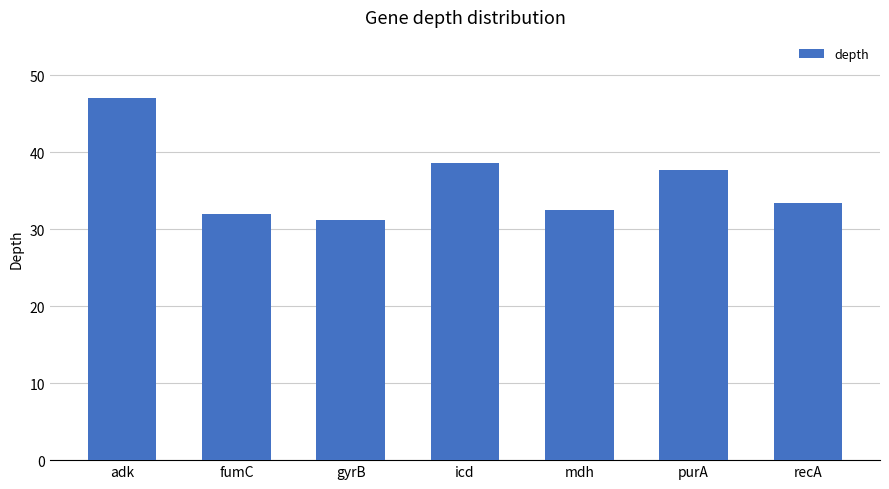

The value at adk is 25.6. True or false?

False